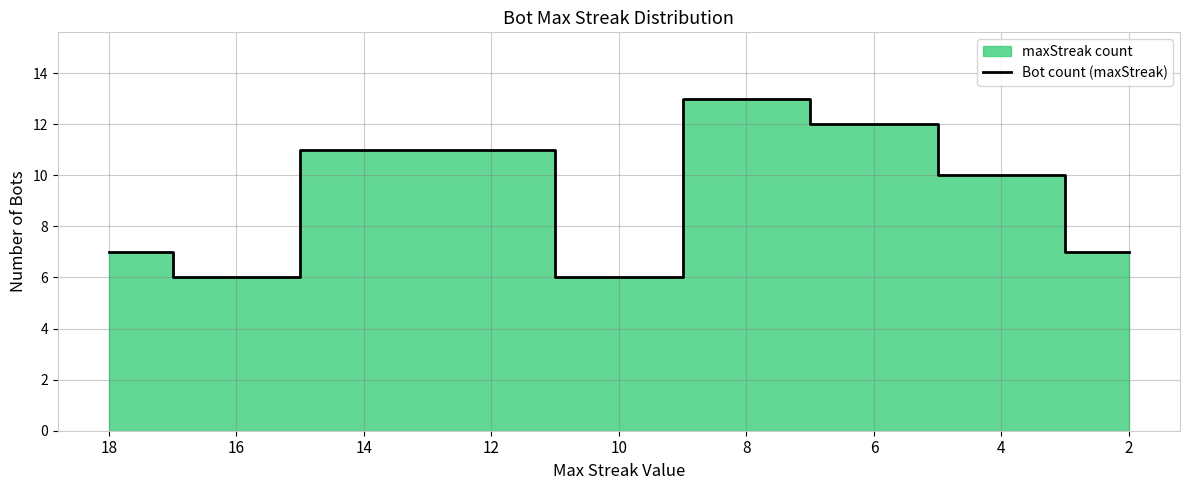

The value at 16 is 6. True or false?

True